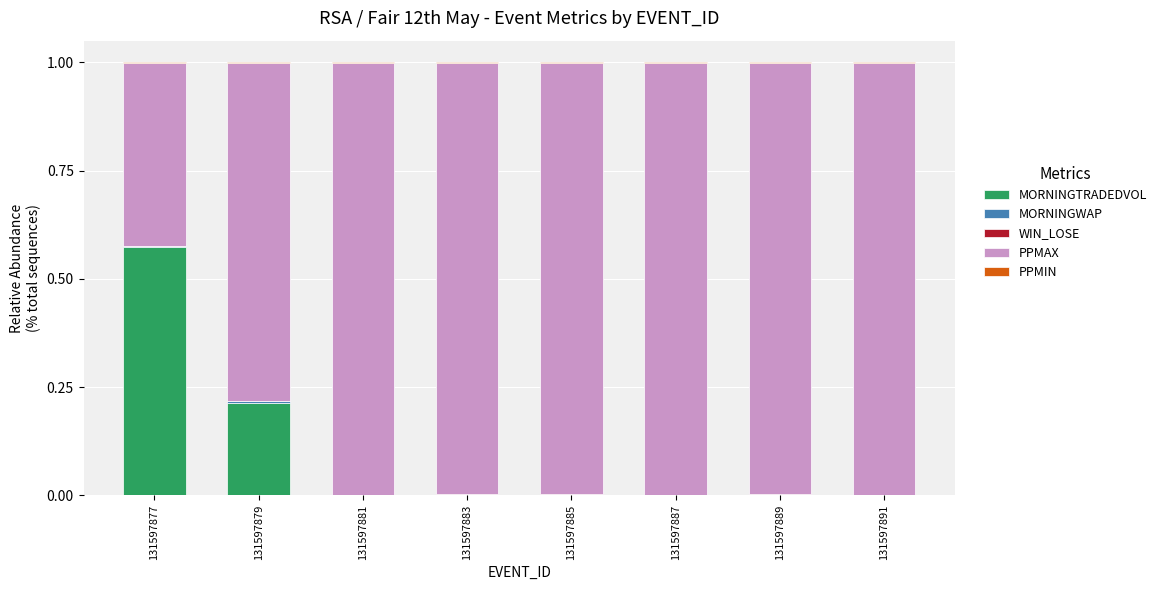

How many categories are shown in the chart?

8